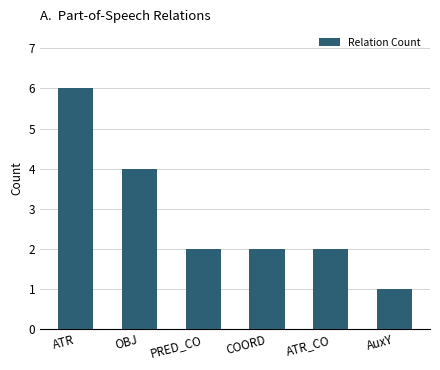

Read the value at OBJ.

4